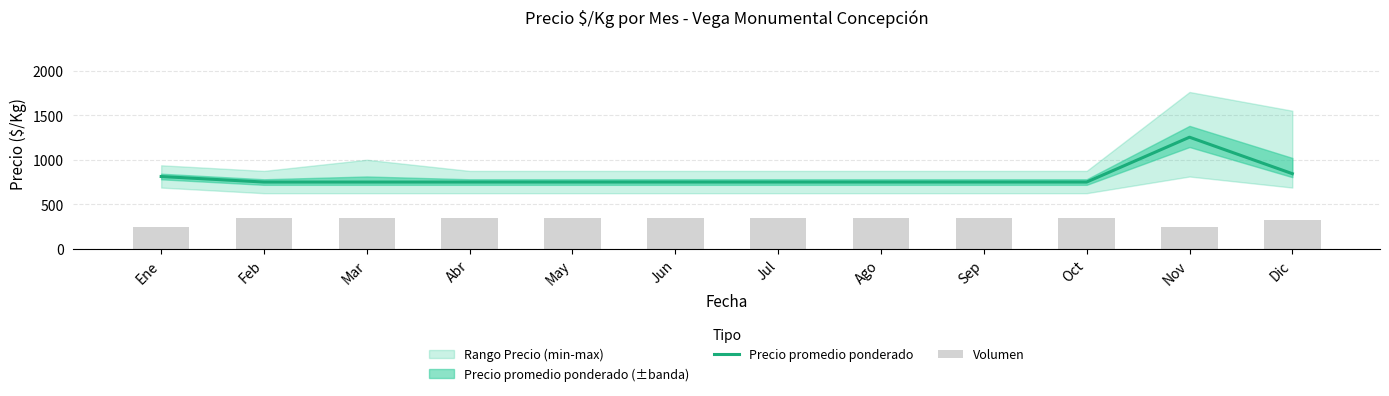

Are the bars horizontal?

No